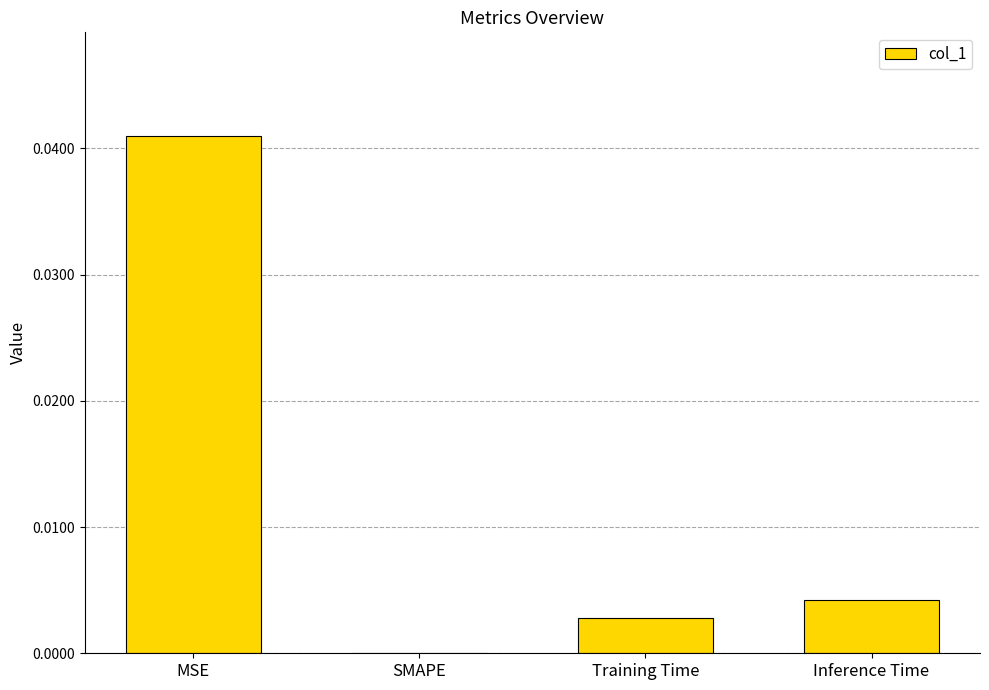

How many values are above zero?

3